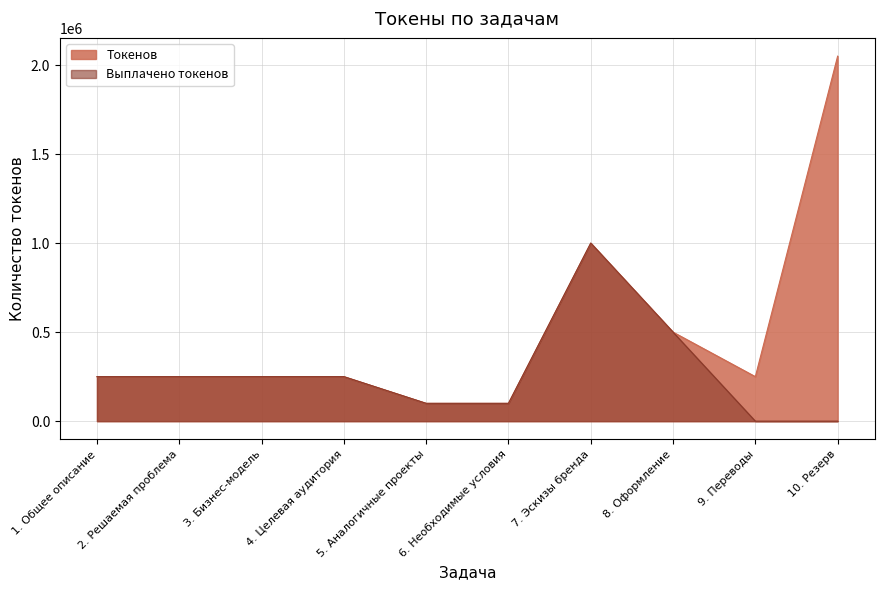

What value does the Выплачено токенов series have at 2. Решаемая проблема, to the nearest 10?

250000